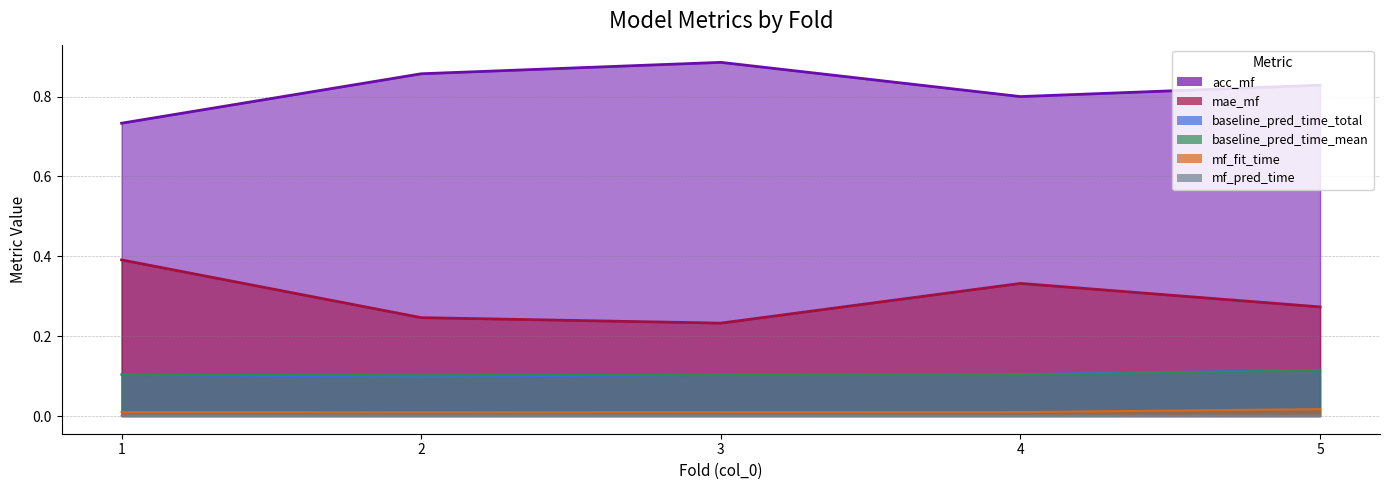

Between 2 and 1, which is larger?

2